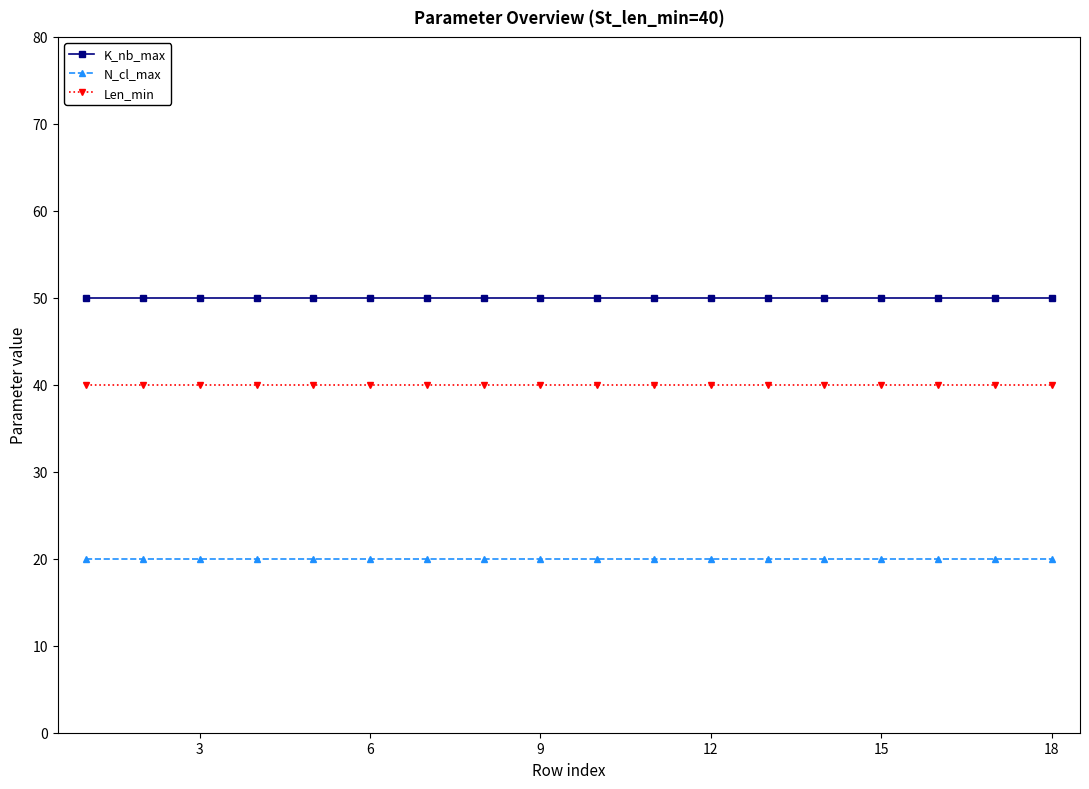

How many series are shown in this chart?

3